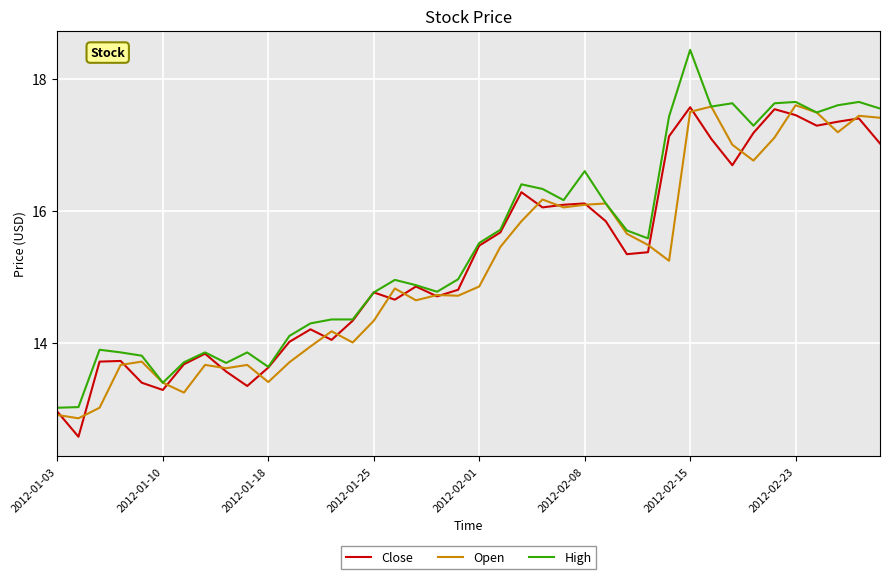

Does the chart display data point markers on the line(s)?

No